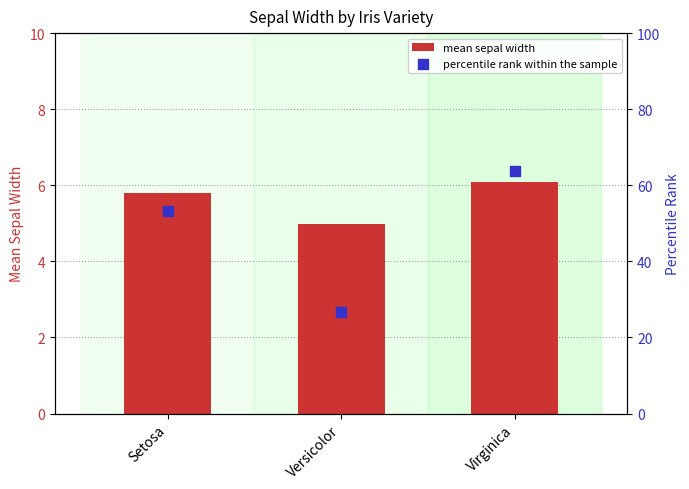

Which series has the largest total across all categories?

percentile rank within the sample